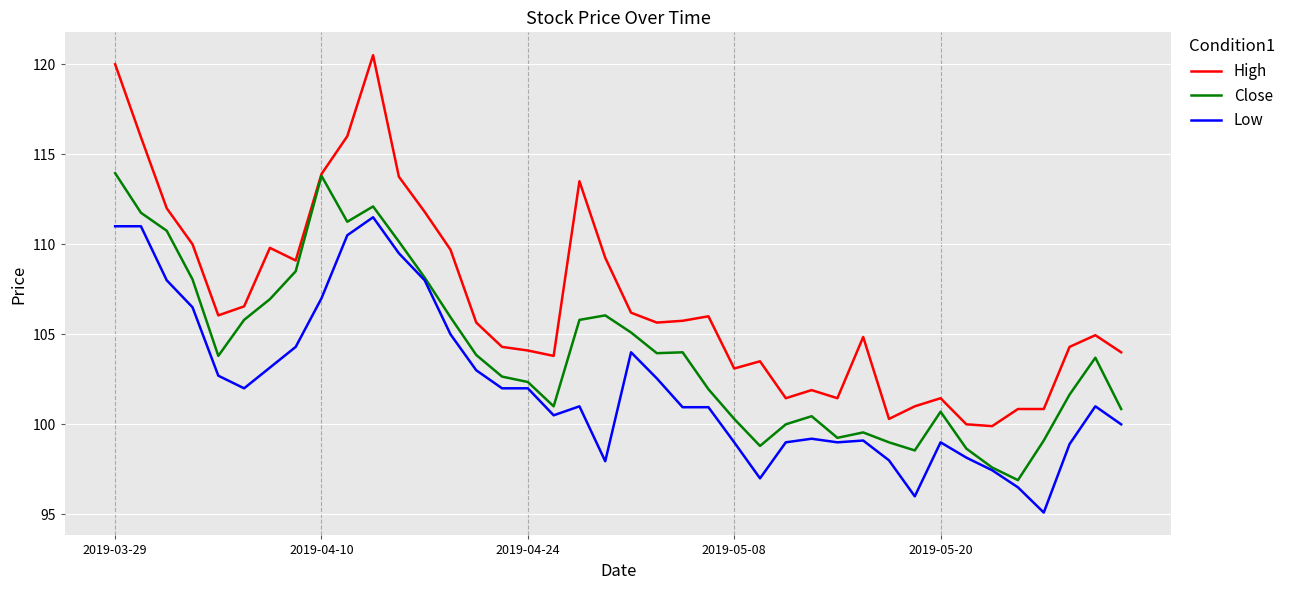

Which series has the largest total across all categories?

High